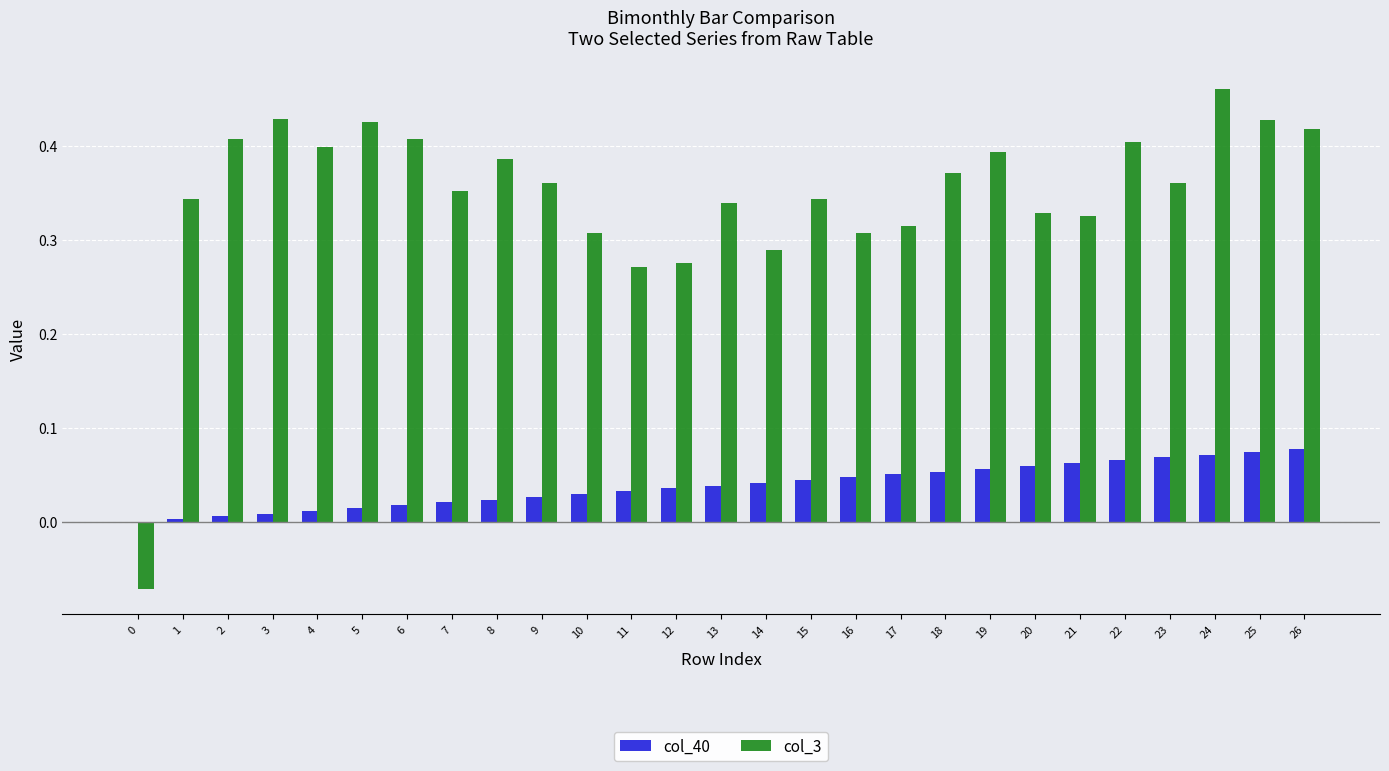

What is the sum of all col_3 values?

9.4